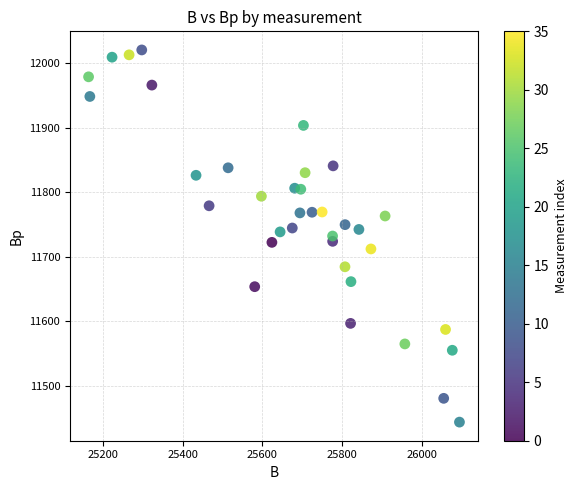

What is the range of Y values (max minus min)?

576.0